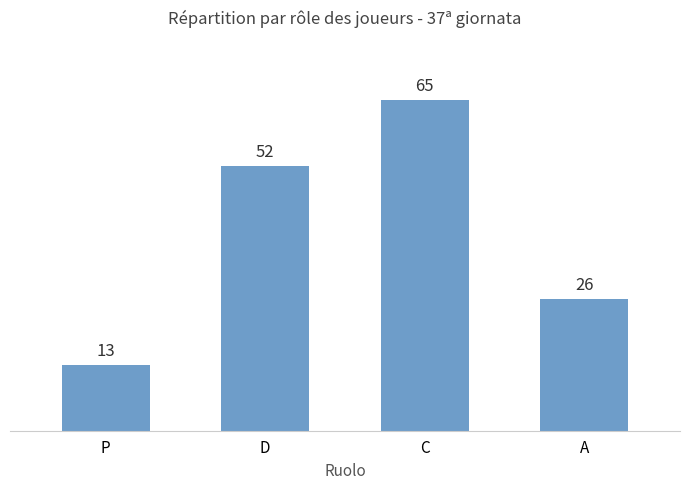

What is the smallest value displayed?

13